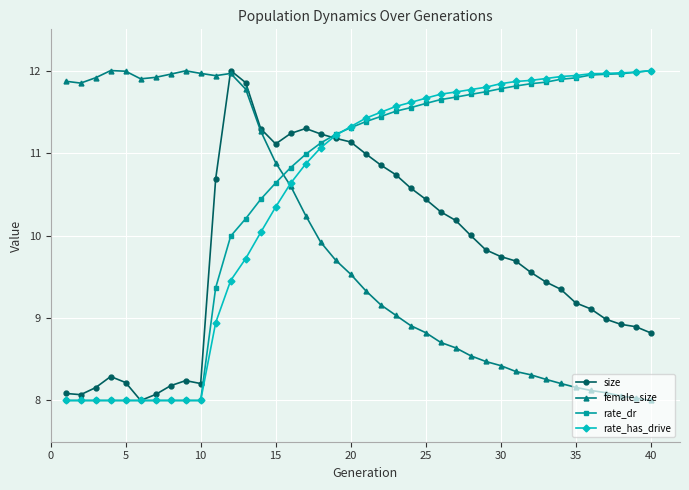

What is the value of the rate_dr point at the 9th from the left?

8.0